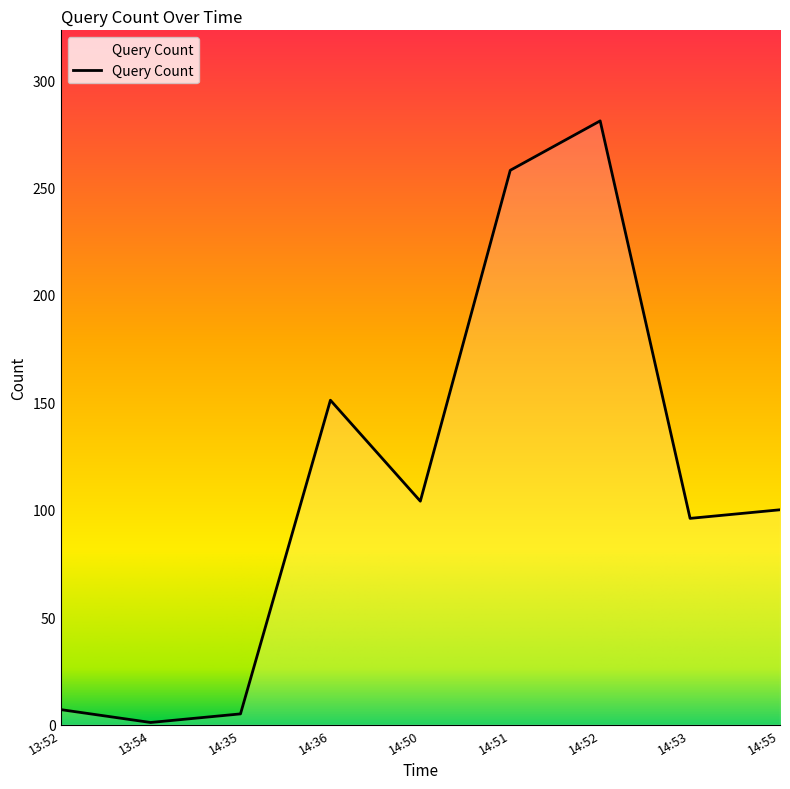

The value at 14:50 is 170. True or false?

False